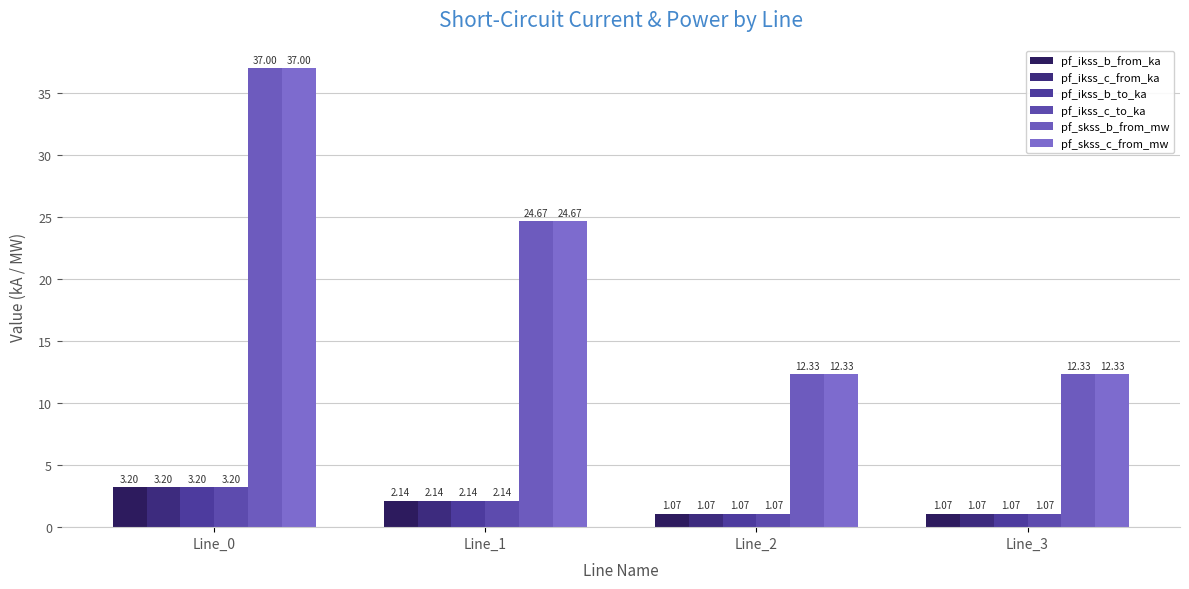

How many series are shown in this chart?

6